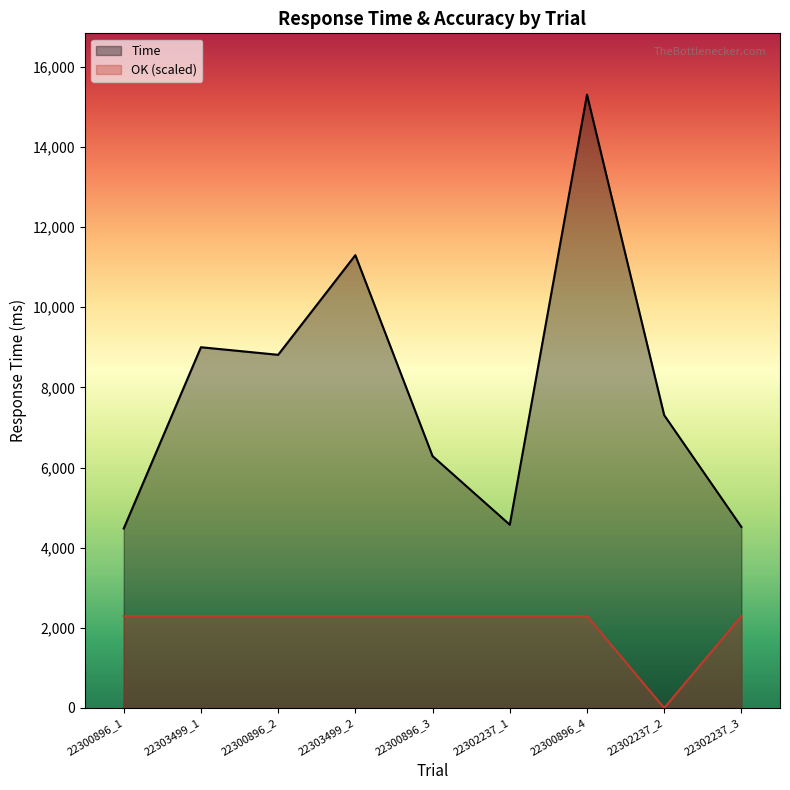

Which series has the widest spread of values?

Time